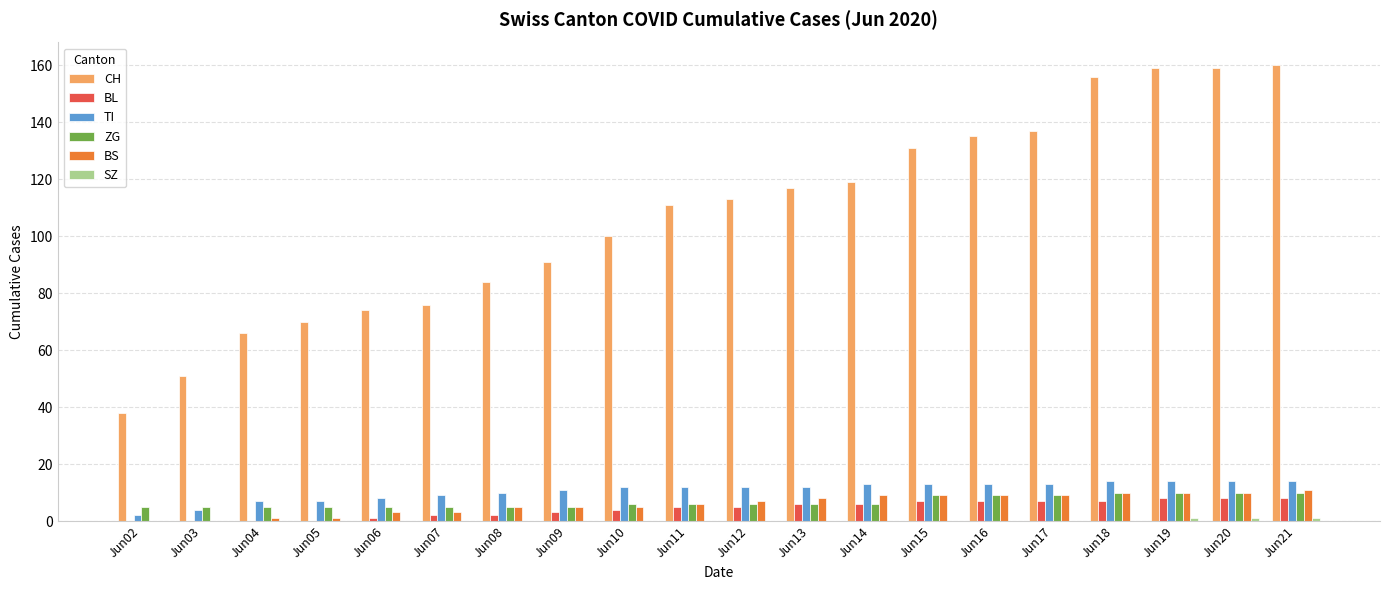

Which series changed the most between Jun07 and Jun15?

CH